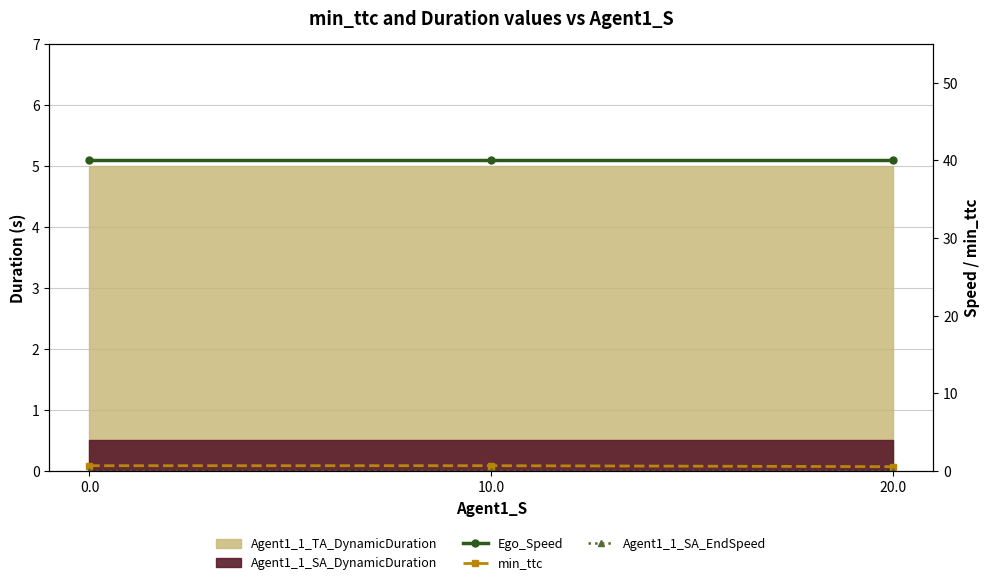

Does the chart have visible grid lines?

Yes